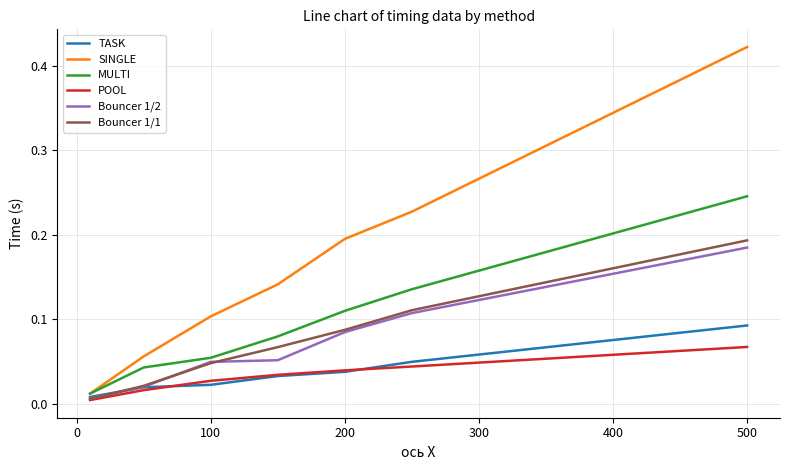

Which series has the largest range (max minus min)?

SINGLE